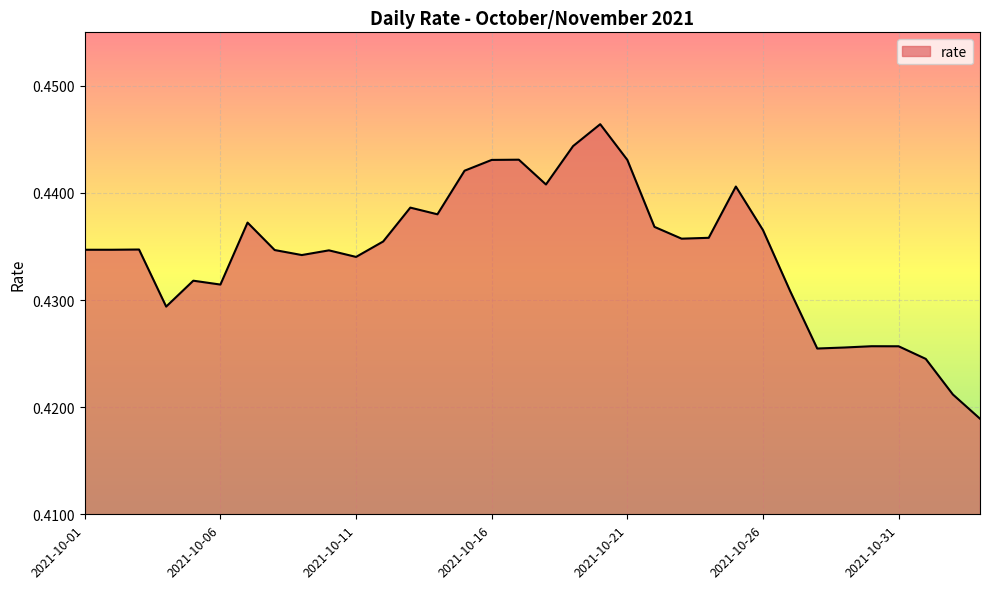

Where is the data nearest to the value 0?

2021-11-03